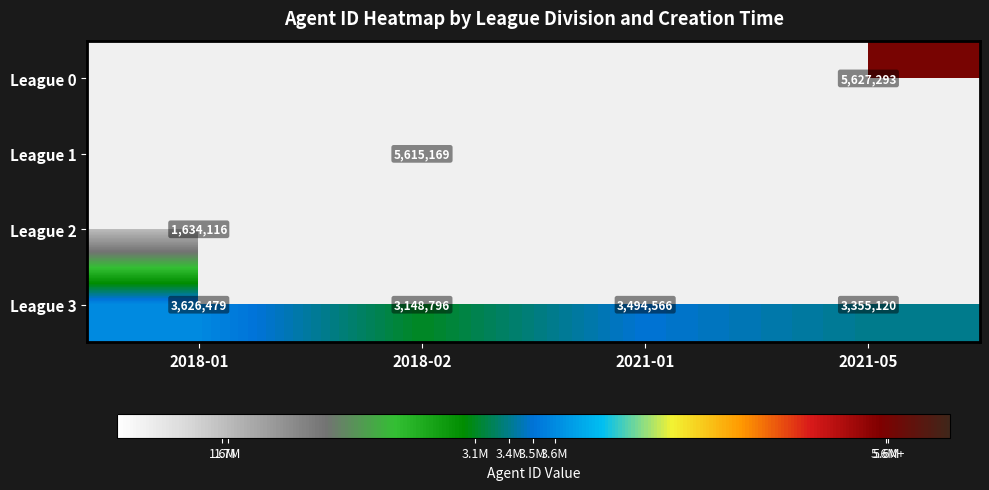

What is the sum of all League 3 values?

13624961